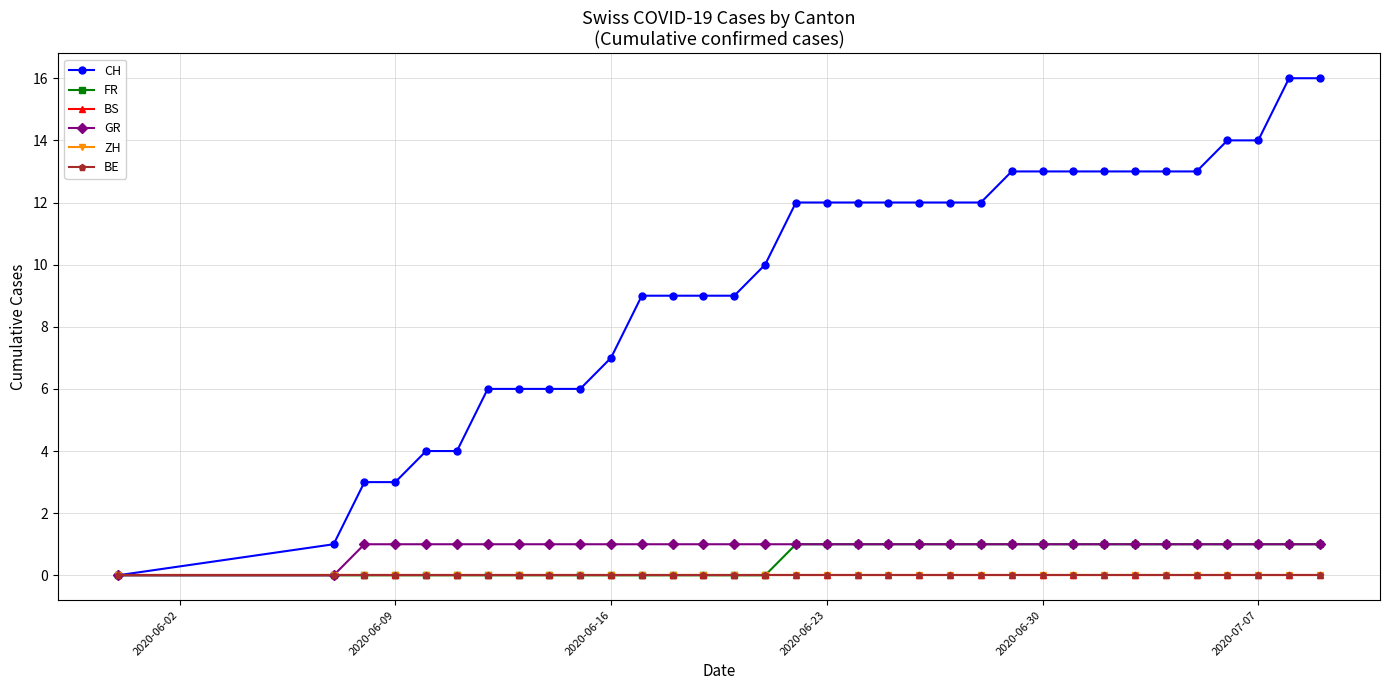

Is this an area chart (filled region under the line)?

No